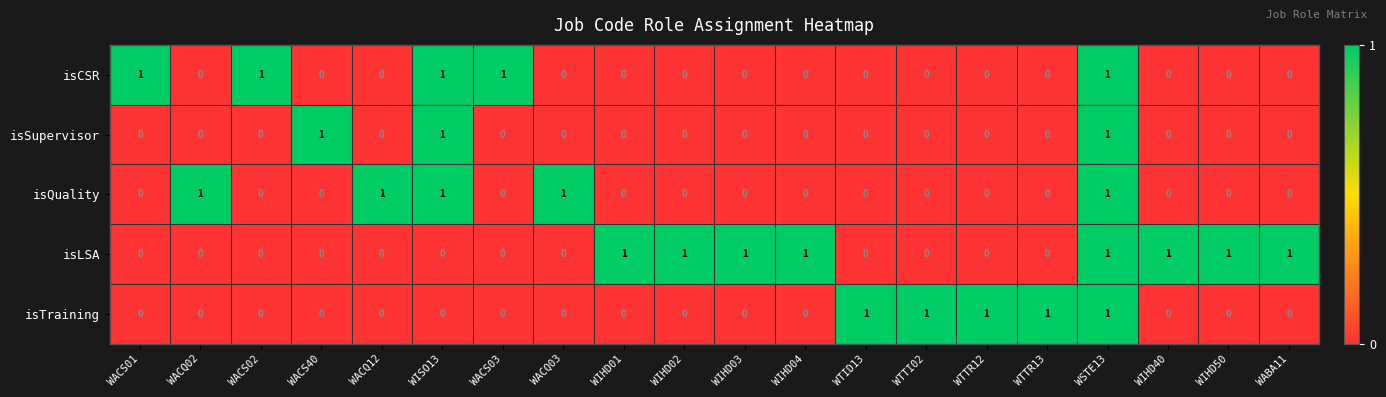

Which series has the largest total across all categories?

isLSA